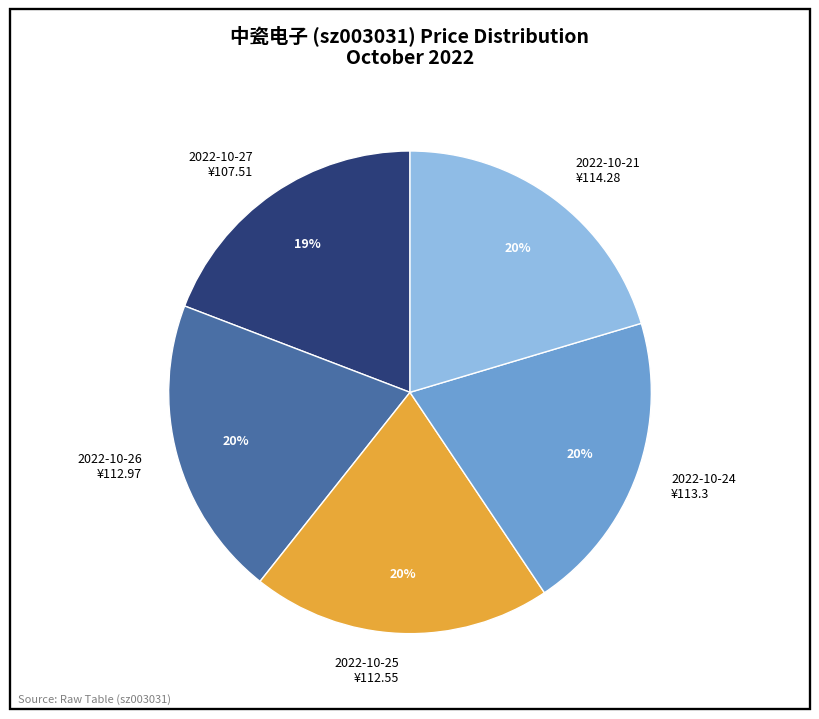

The 2022-10-24 ¥113.3 slice represents 20% of the pie. True or false?

True